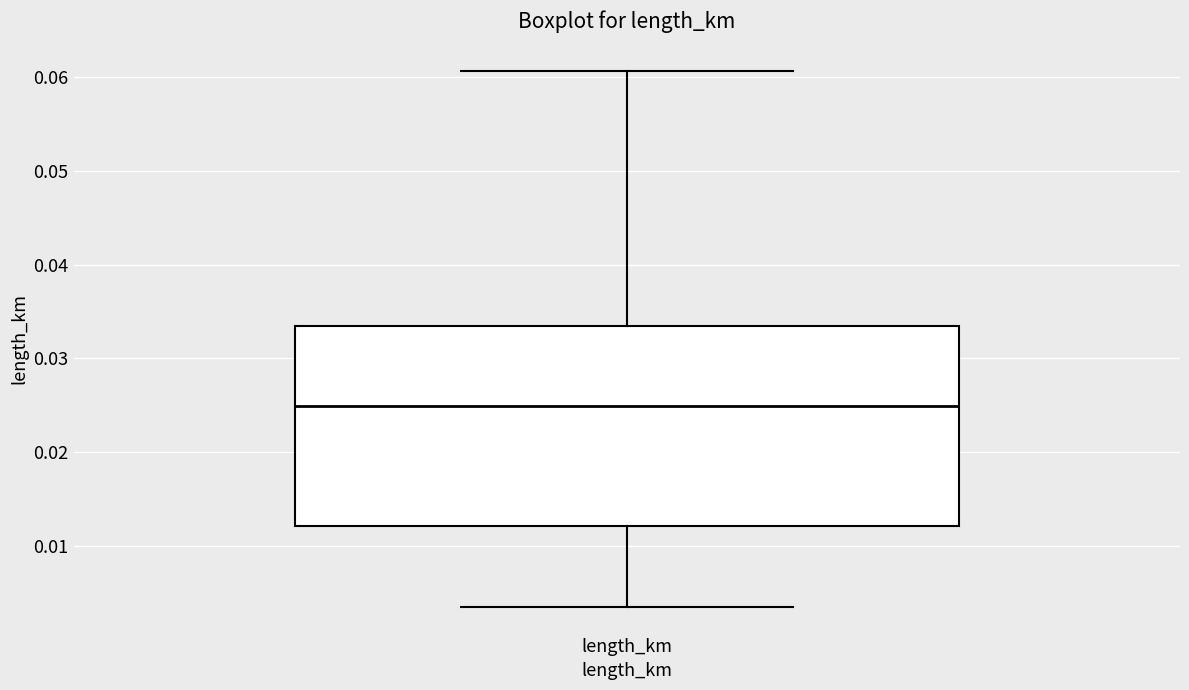

Transcribe this box plot: give where the median line is, the range the box spans, and where the two whiskers end, as read against the y-axis. The values are not printed on the chart, so give them approximately, as read against the axis.

median 0.025, box 0.012 to 0.033, whiskers 0.003 to 0.061